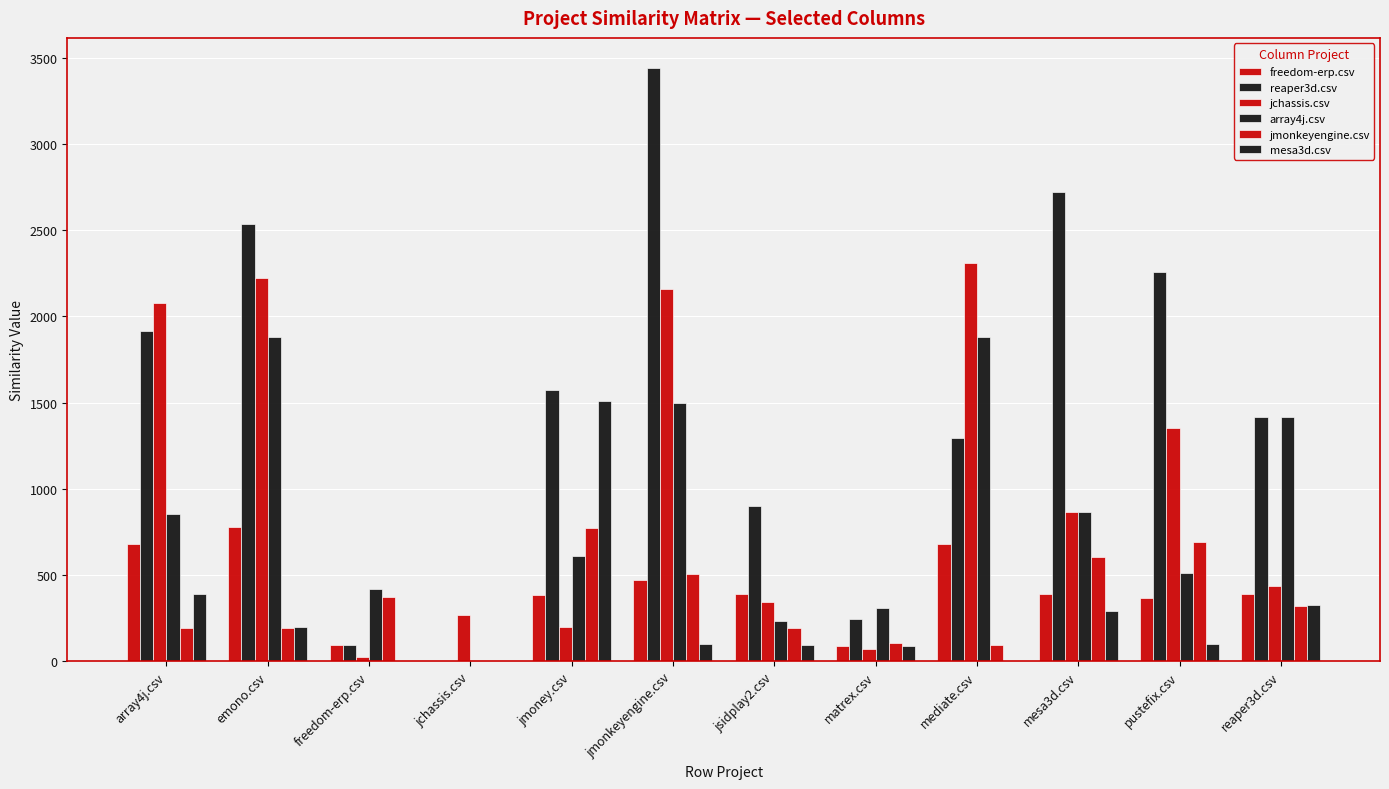

Count the number of categories in the chart.

12